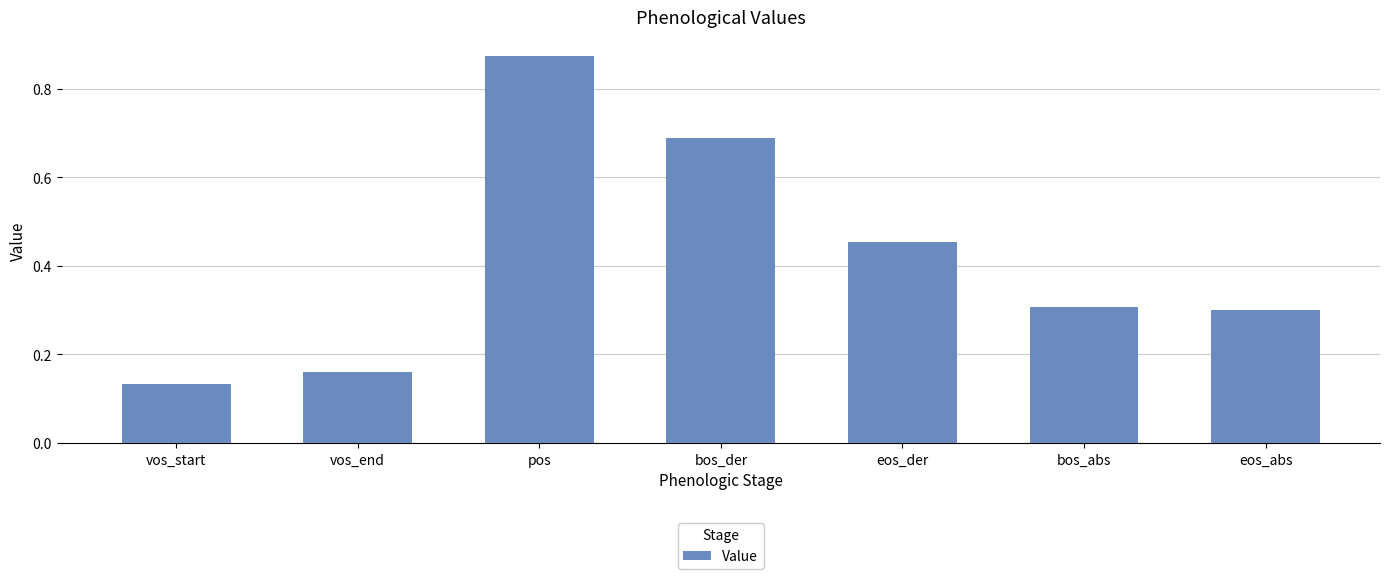

What position from the left is vos_start?

1